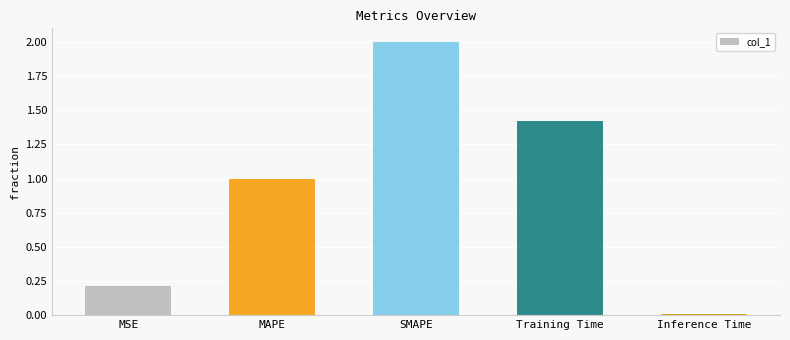

At which category does the chart reach its minimum across all series?

Inference Time